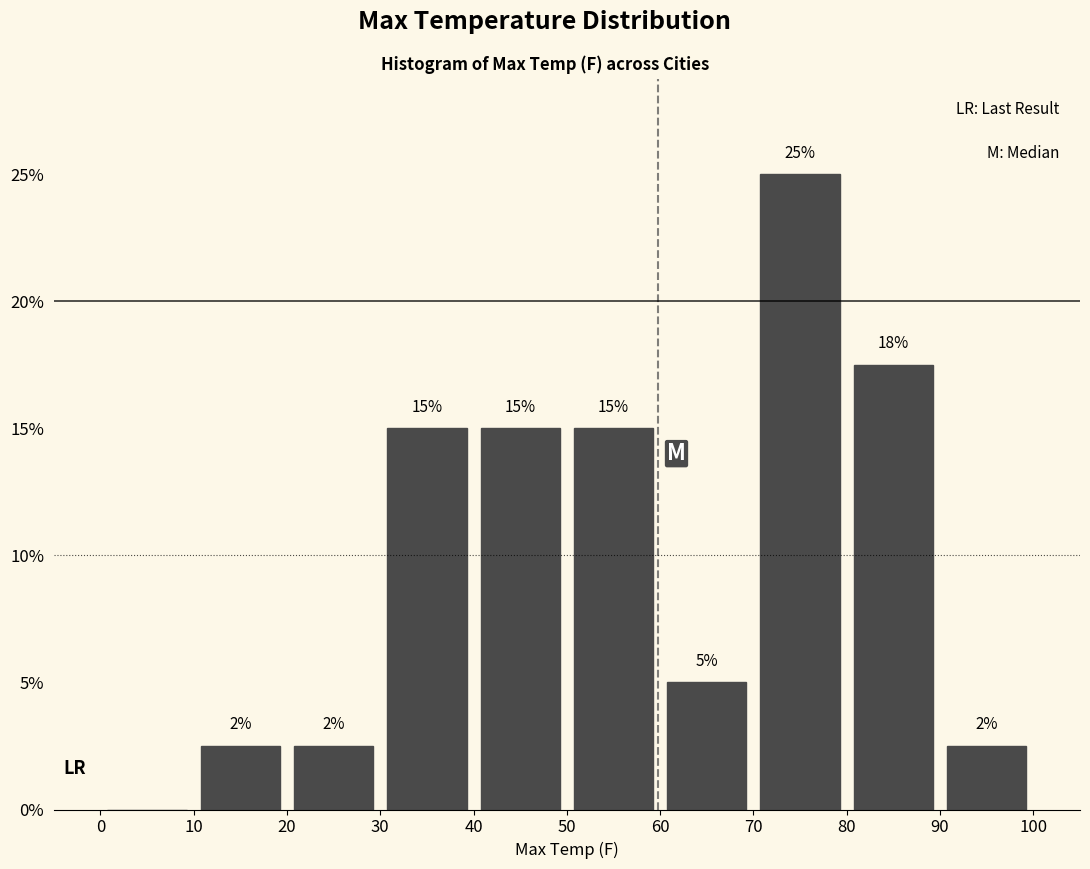

Which range on the x-axis has the tallest bar?

70 to 80